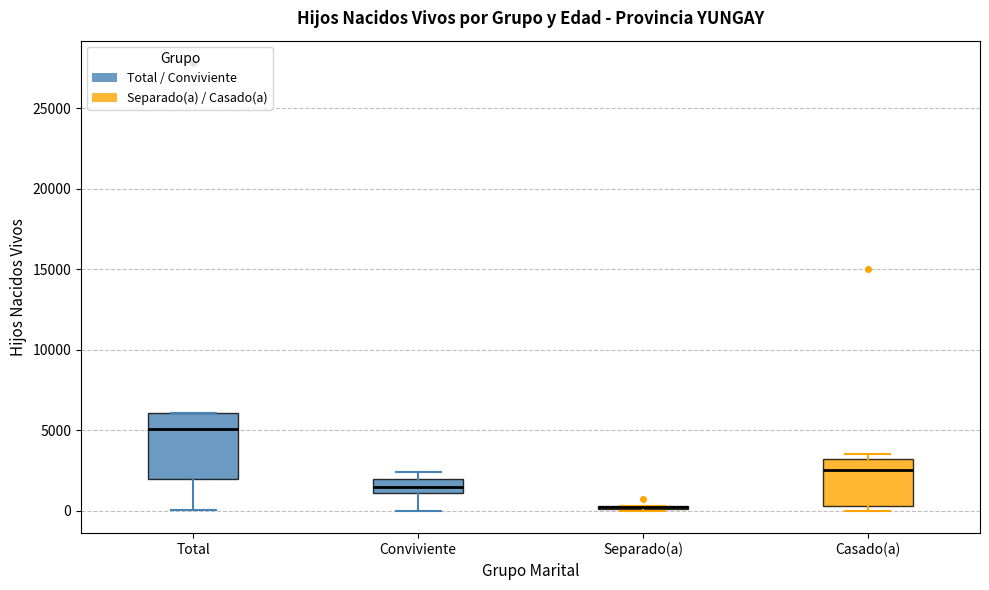

Reading left to right, read every box against the y-axis: the position of its median line, the range the box covers, and the ends of its whiskers. The values are not printed on the chart, so give them approximately, as read against the axis.

Total: median 5000, box 2000 to 6000, whiskers 0 to 6000
Conviviente: median 1500, box 1000 to 2000, whiskers 0 to 2500
Separado(a): box collapsed to a line at 0, whiskers 0 to 500
Casado(a): median 2500, box 500 to 3000, whiskers 0 to 3500